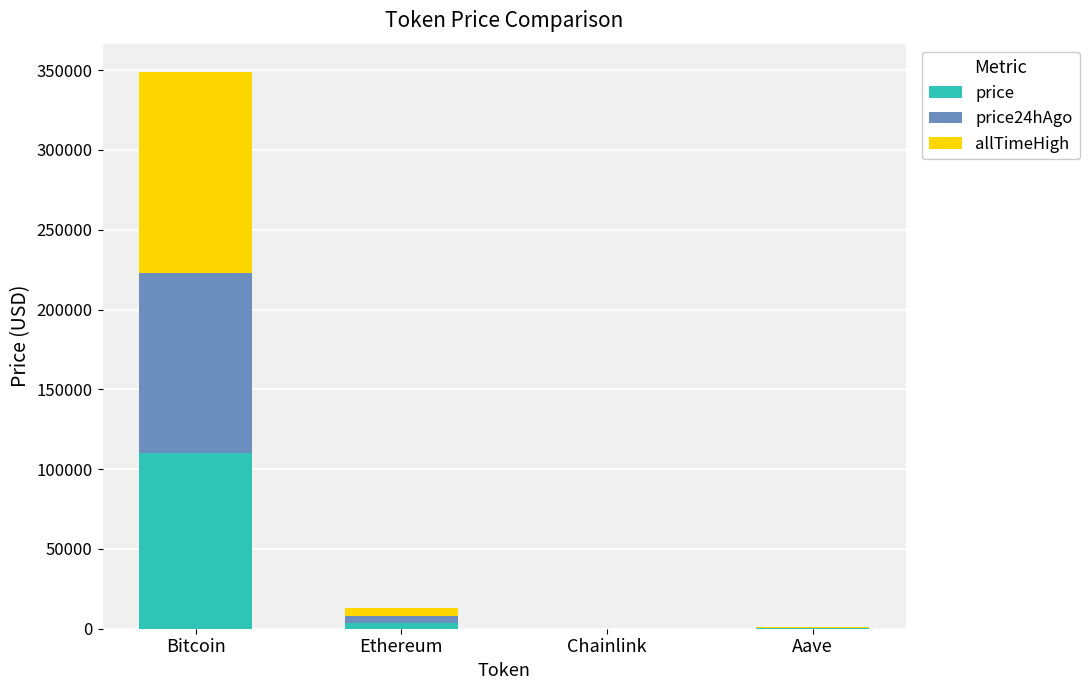

What is the sum of all price values?

114021.5